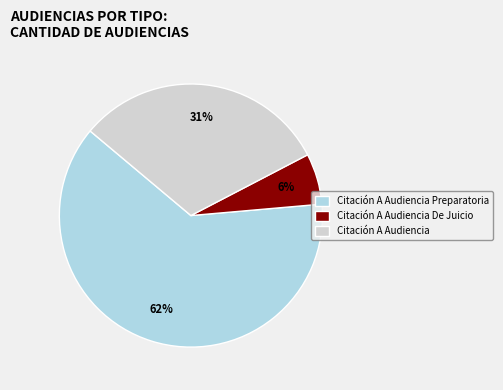

Between Citación A Audiencia Preparatoria and Citación A Audiencia De Juicio, which is larger?

Citación A Audiencia Preparatoria